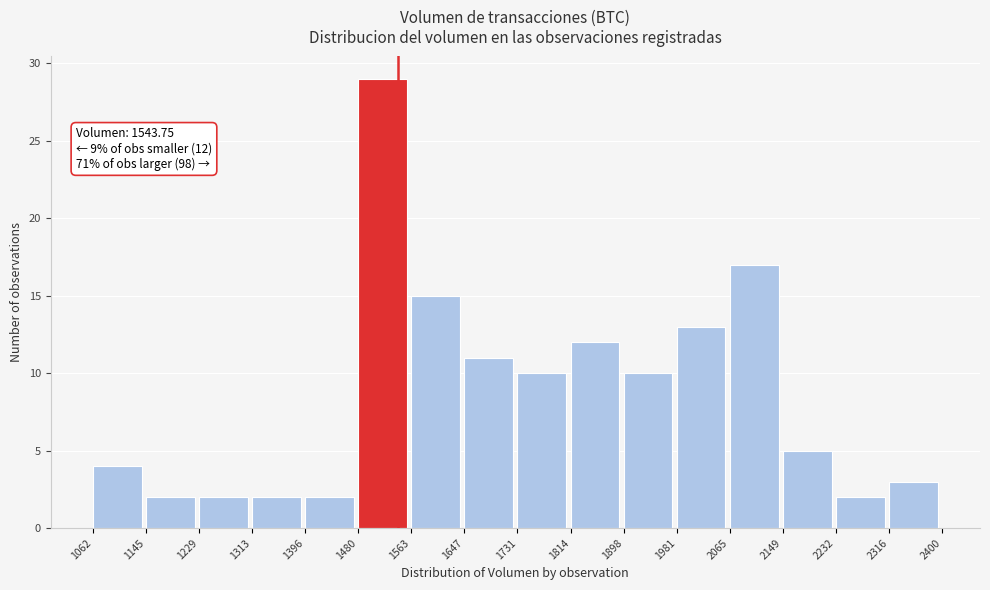

Over which range of the x-axis is the bar tallest?

1480 to 1563